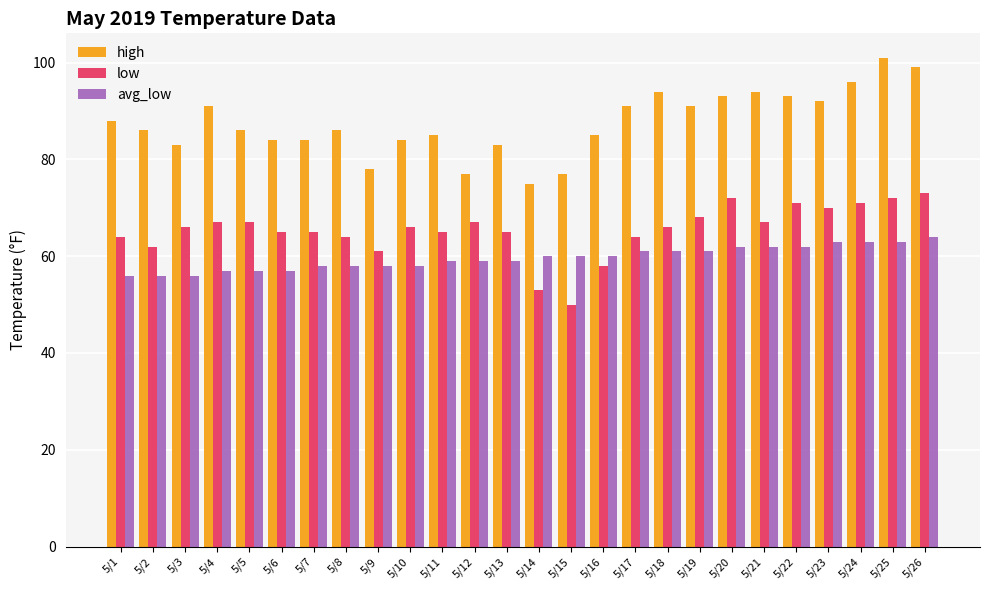

What is the average value of the high series?

88